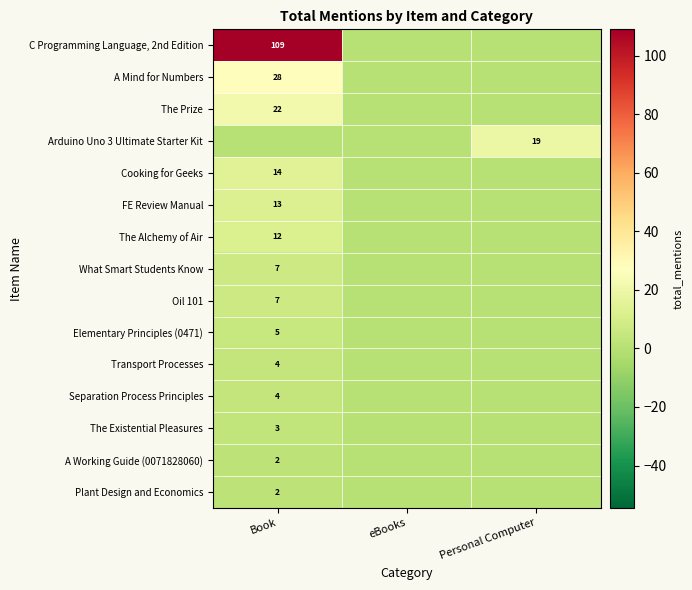

At how many categories does at least one series exceed 36?

1